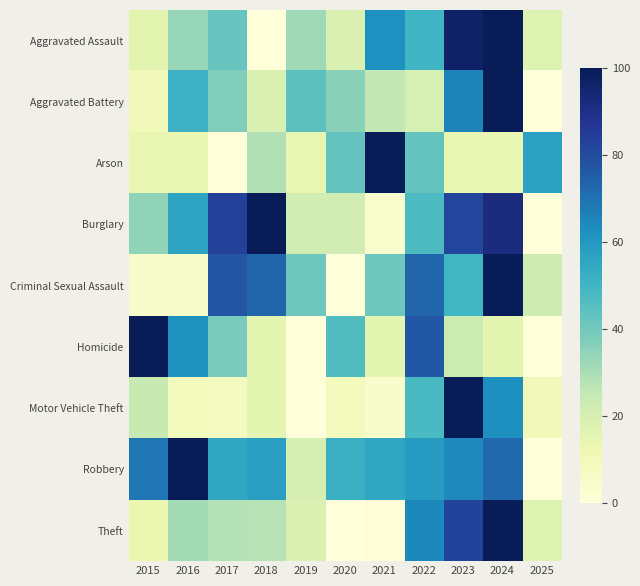

Which series has the largest range (max minus min)?

Theft